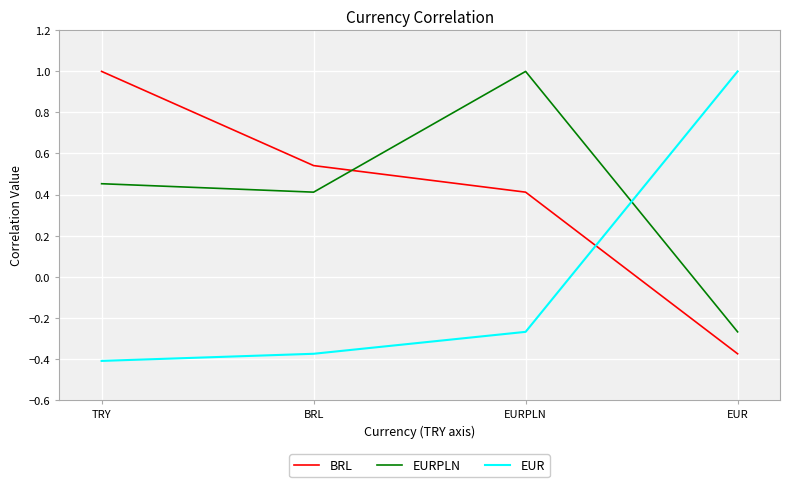

Which label corresponds to the smallest value in the chart?

TRY